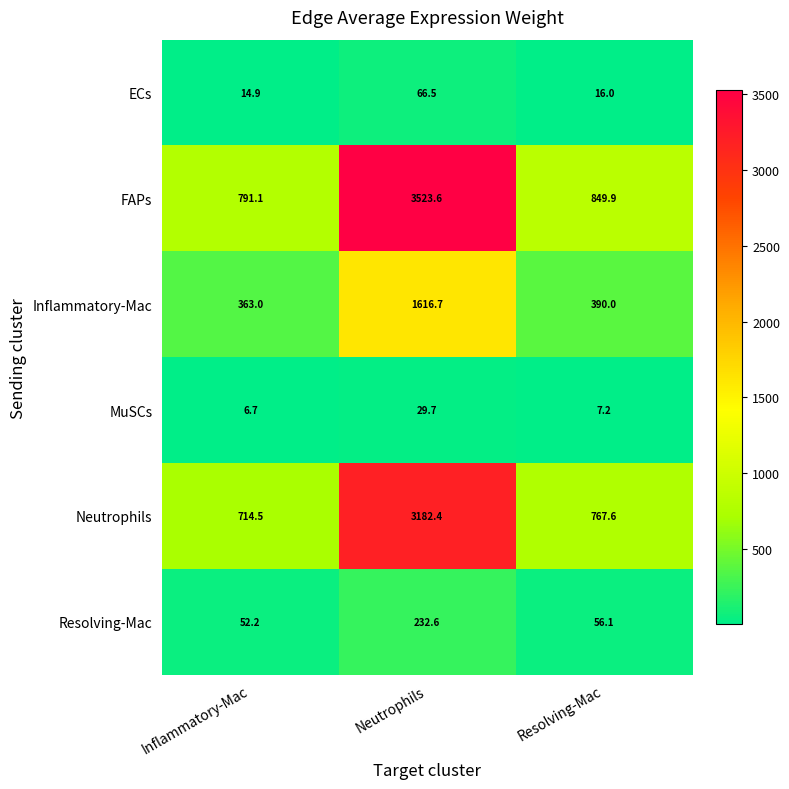

What is the difference between the Resolving-Mac values at Resolving-Mac and Inflammatory-Mac?

3.9